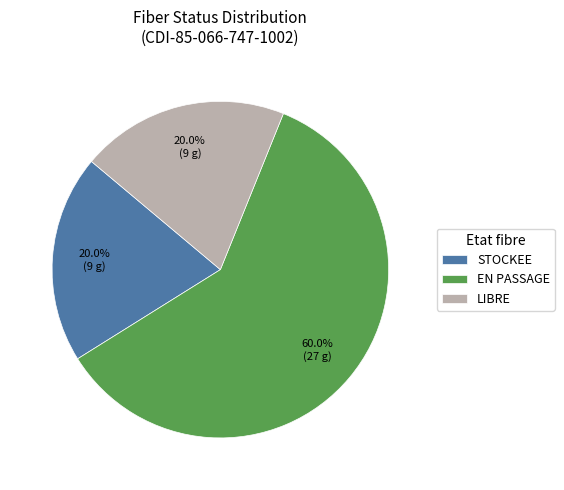

Which slice is the largest?

EN PASSAGE